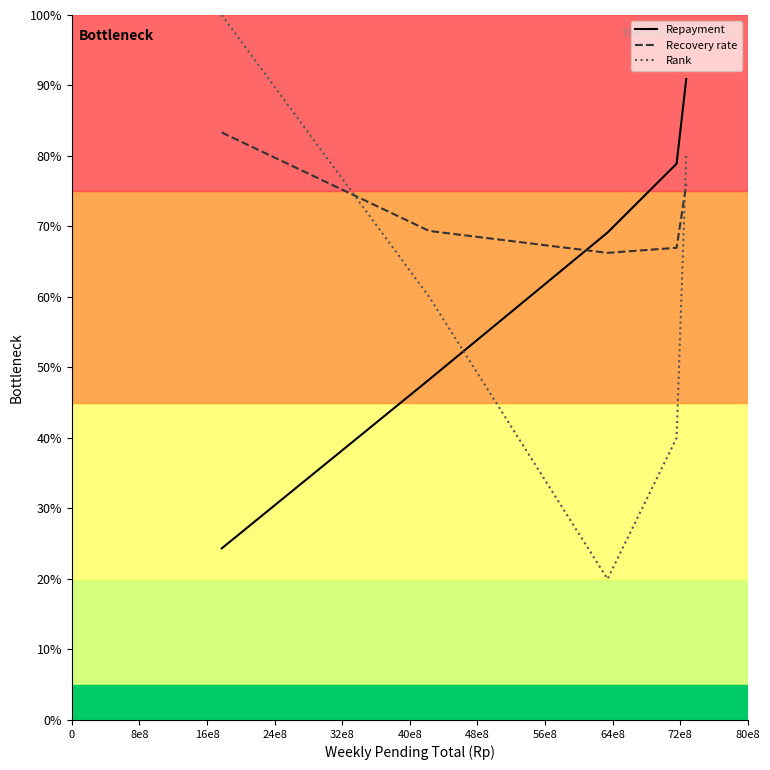

What is the difference between the maximum and second lowest values in the Repayment series?

42.6